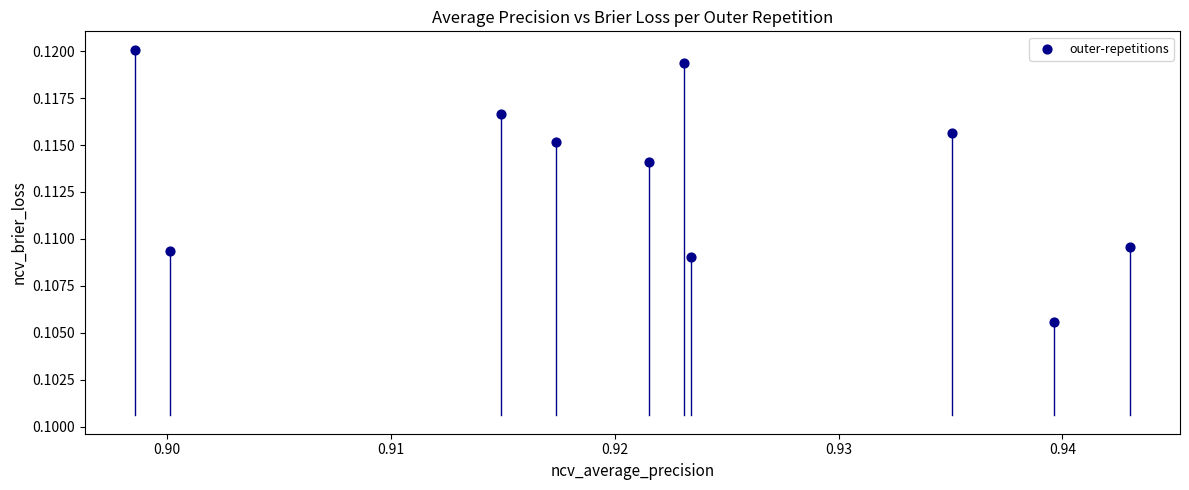

What is the average X value?

0.9